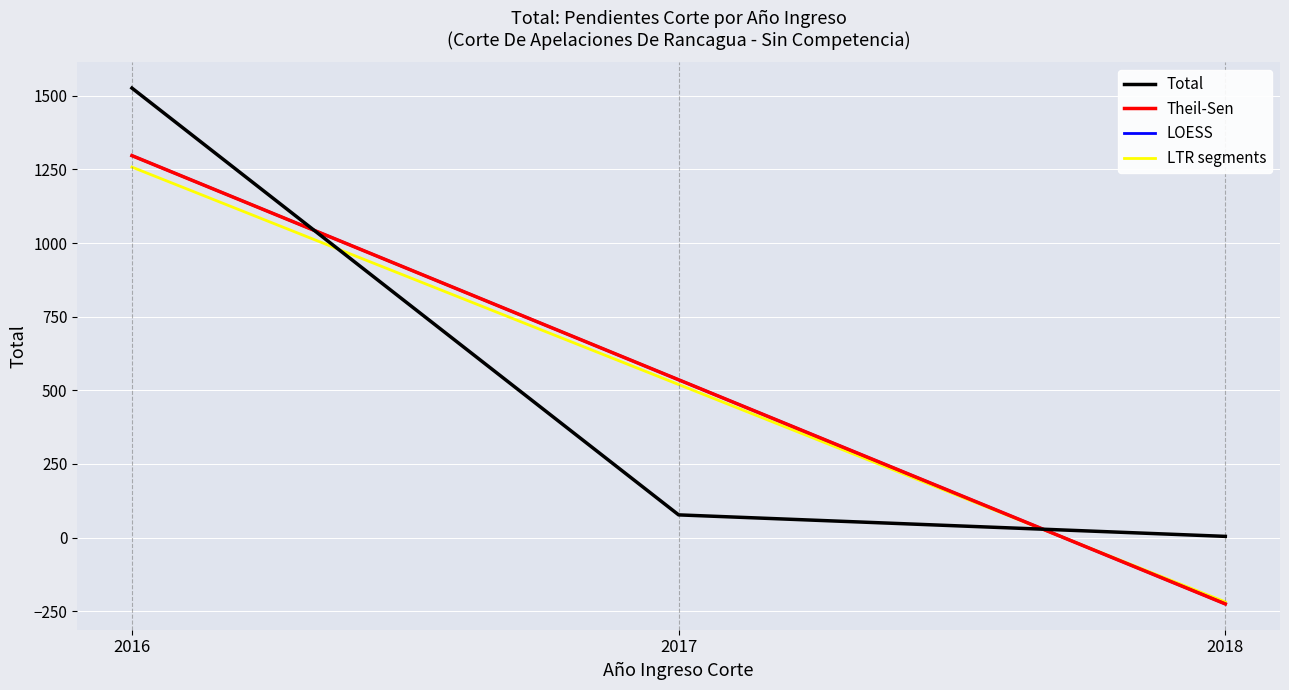

What is the value of the LTR segments point at the 3rd from the left?

-218.6